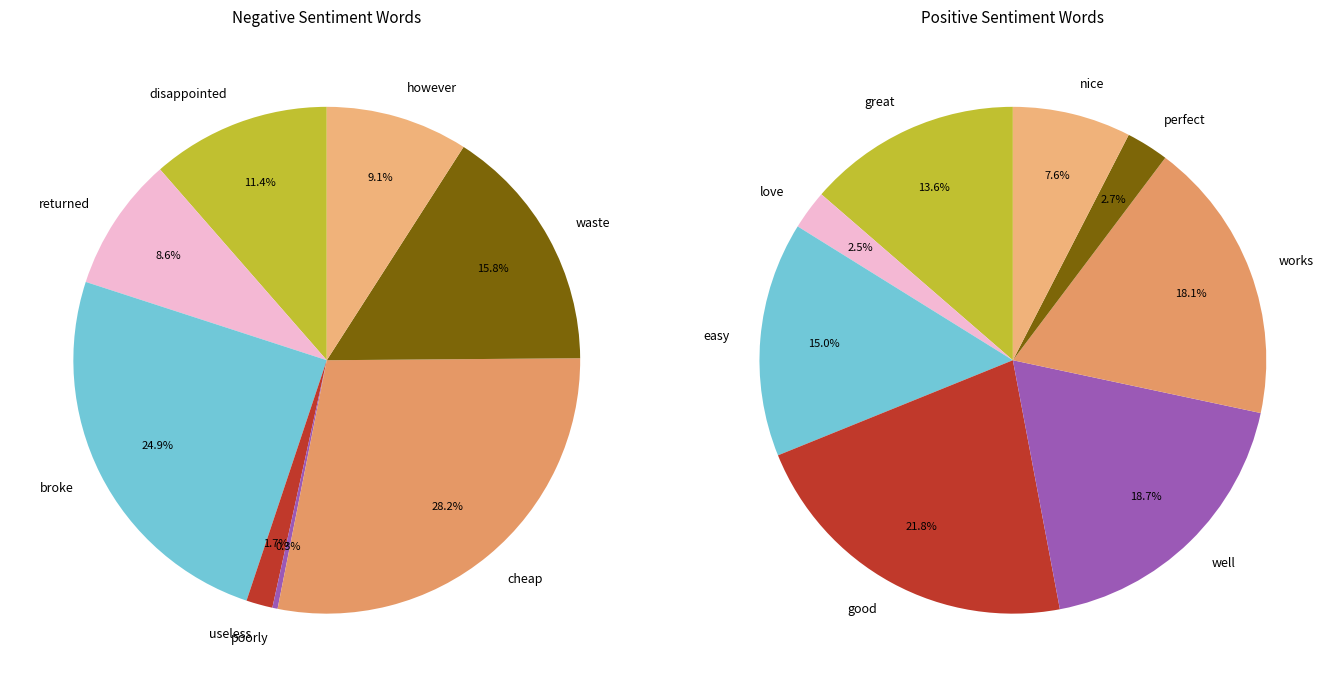

Does any single category account for the majority?

No